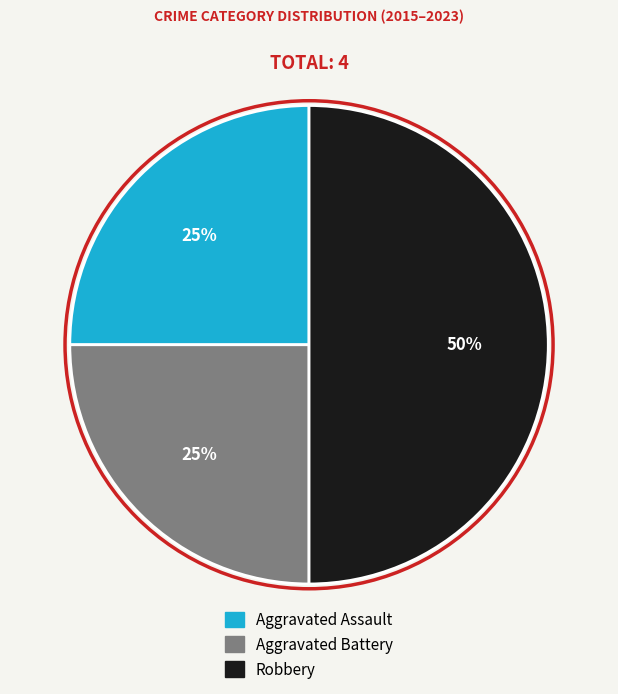

To the nearest percent, what is the average slice percentage?

33%